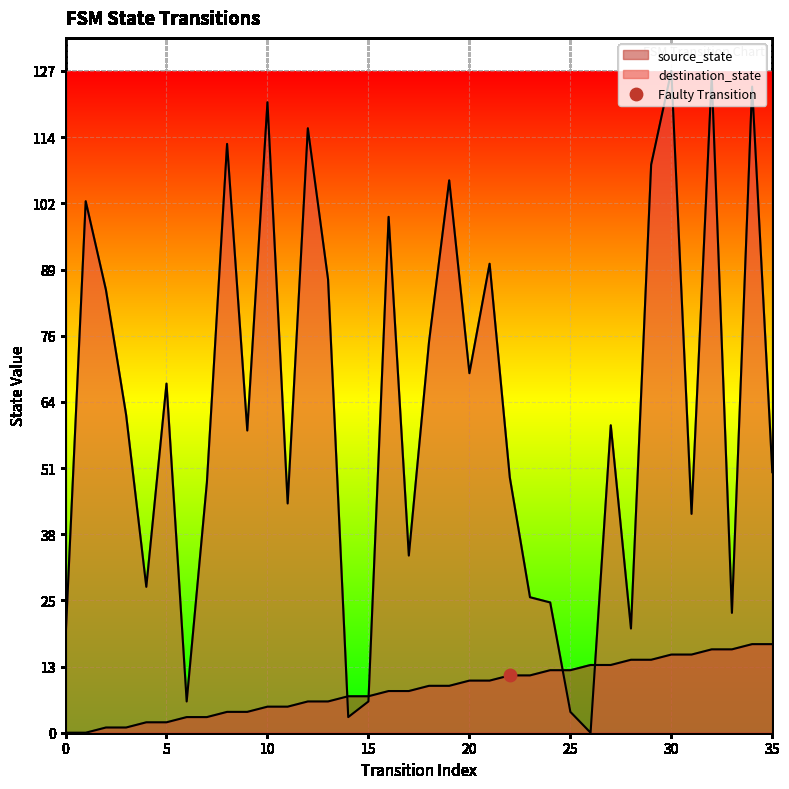

What is the total value across all series at 29?

123